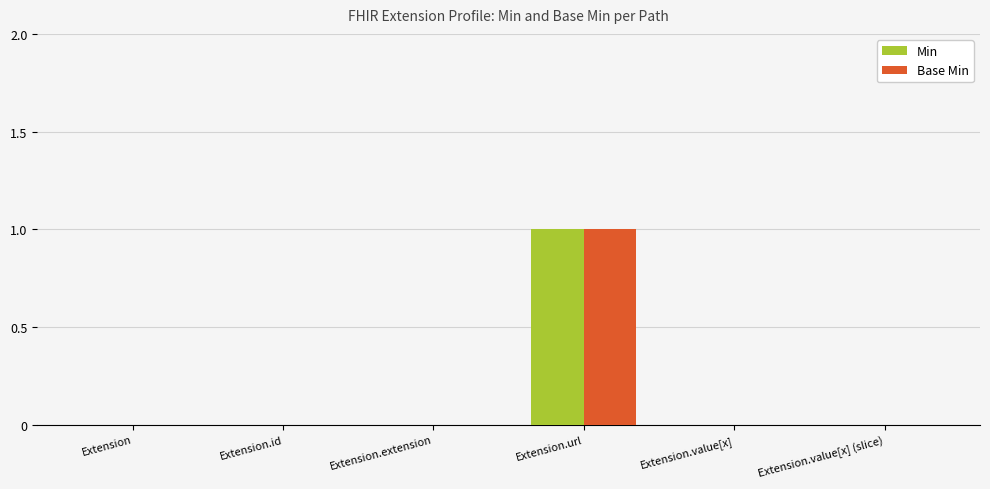

Is it true that Base Min equals 1 at Extension.url?

True